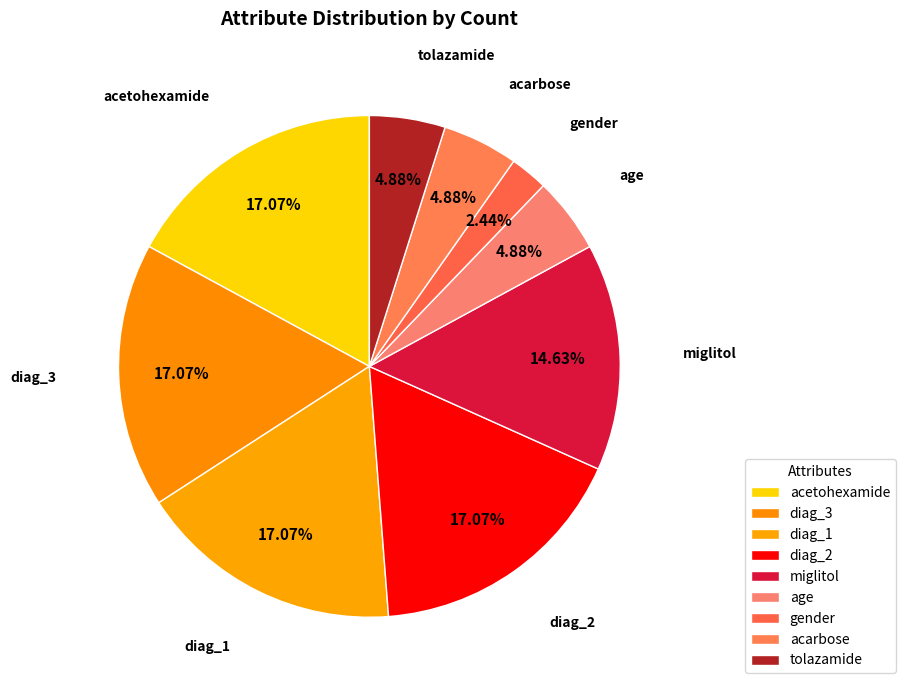

What is the smallest slice in the pie chart?

gender